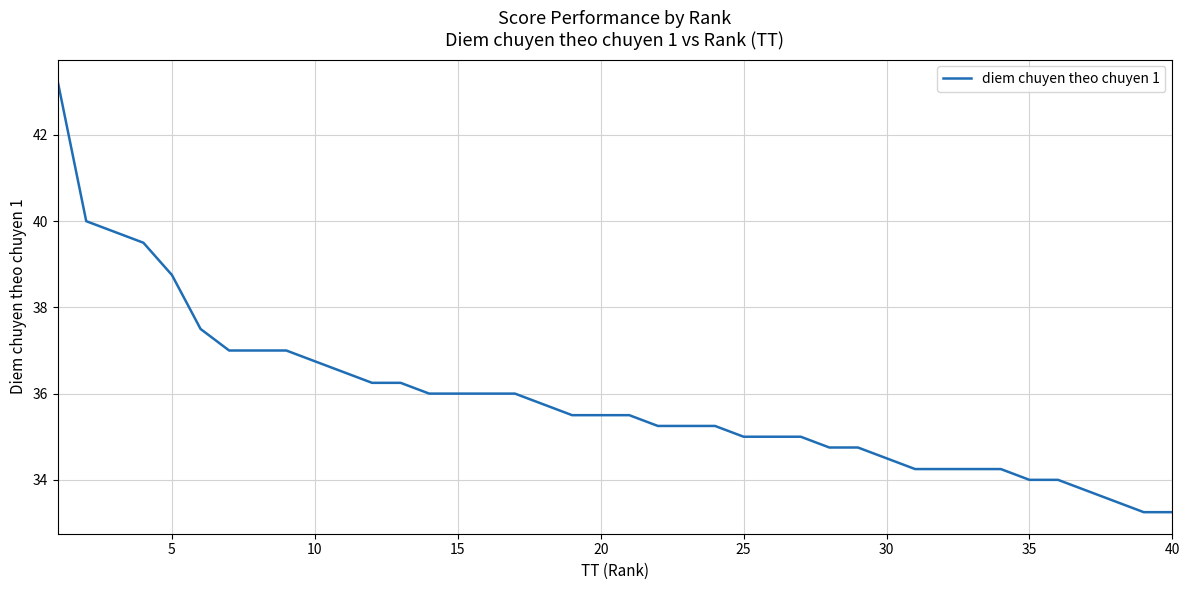

What is the average value?

35.9